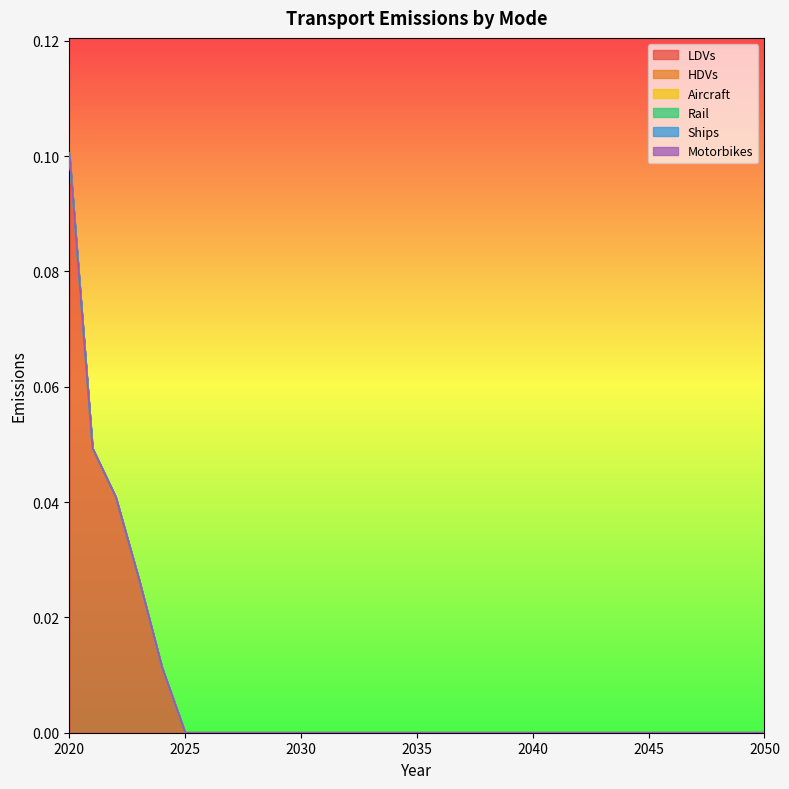

Between 2049 and 2039, which is larger?

2049